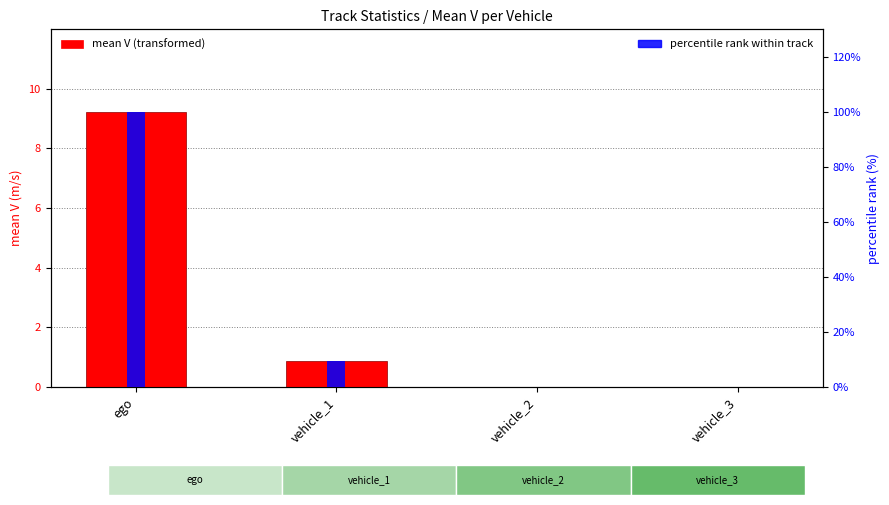

What are all the series names shown in the legend?

mean V, percentile rank